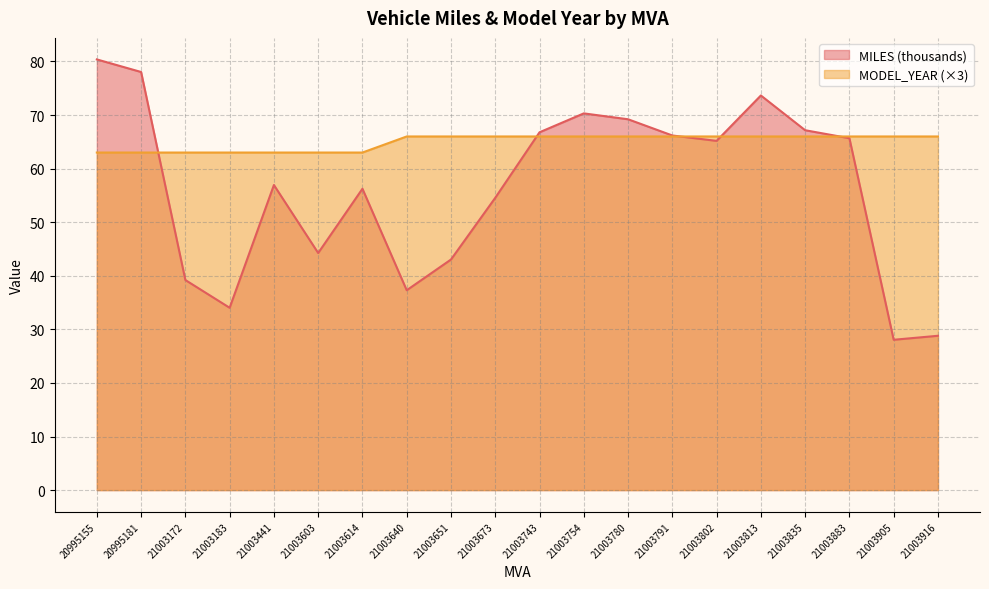

What is the lowest value of the MODEL_YEAR series?

63.0